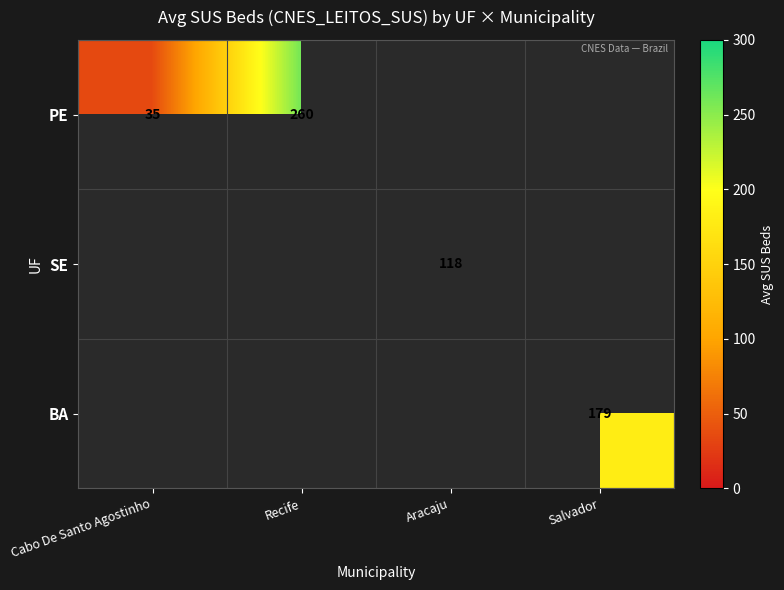

What is the difference between the PE values at Recife and Cabo De Santo Agostinho?

225